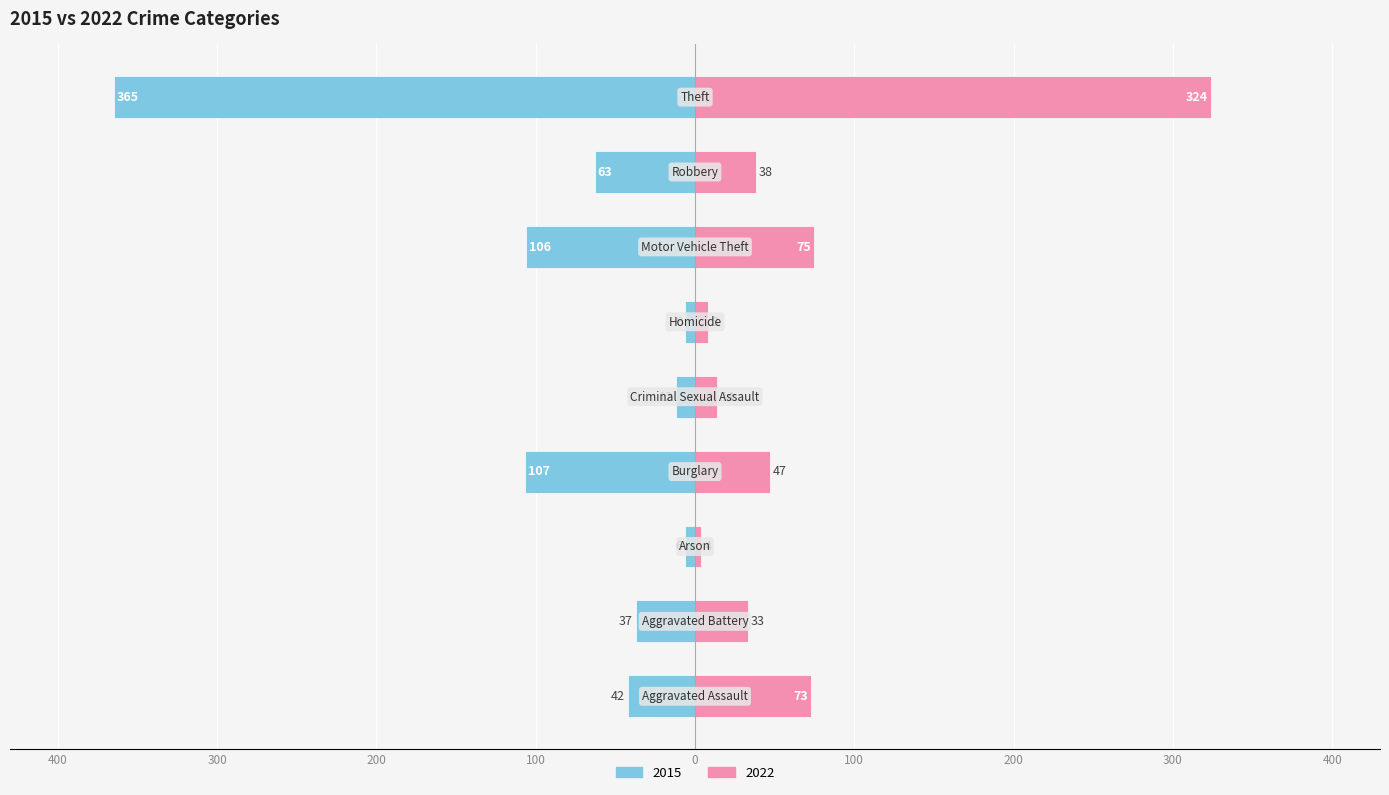

True or false: 2022 has a value of 73 at Aggravated Assault.

True